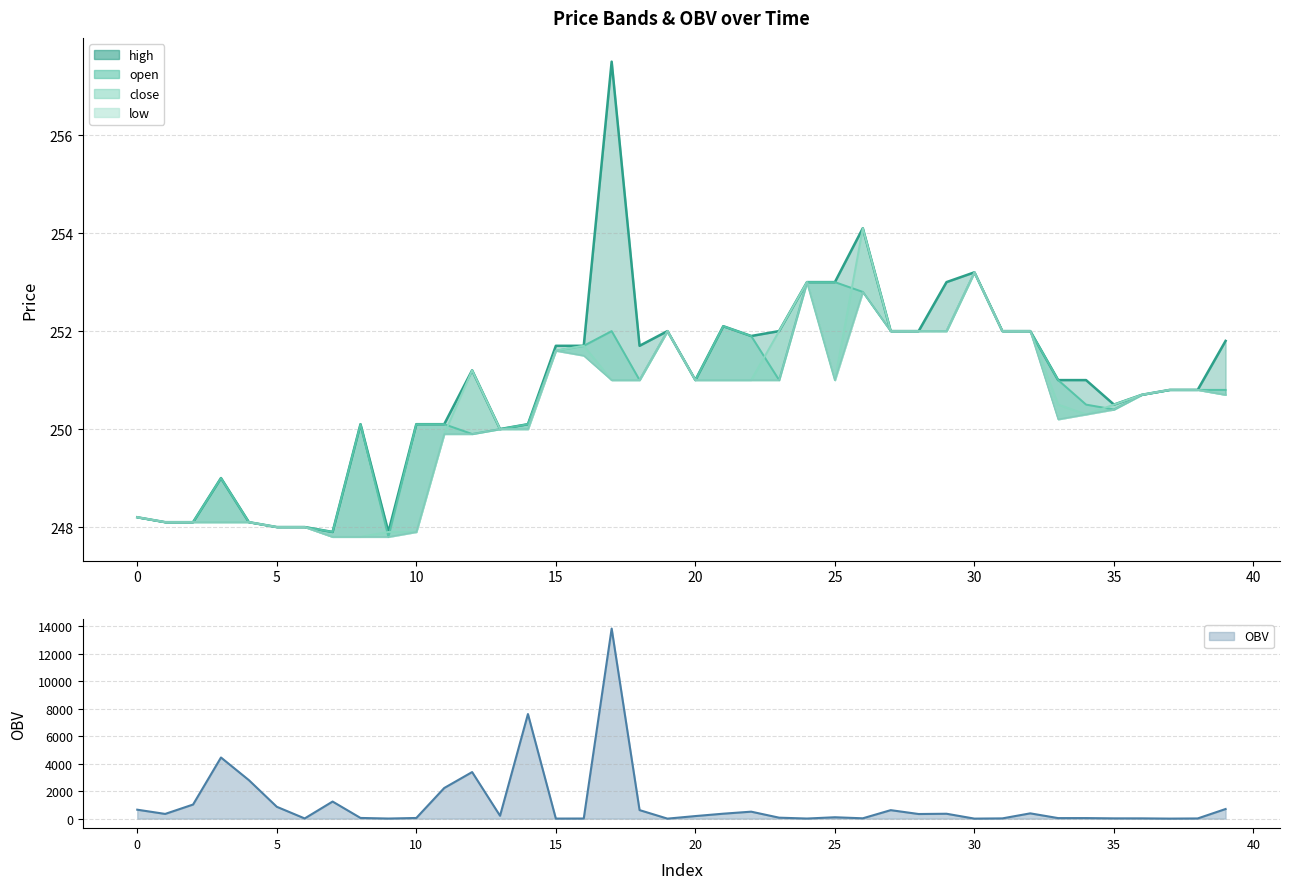

True or false: high and low cross at least once.

False